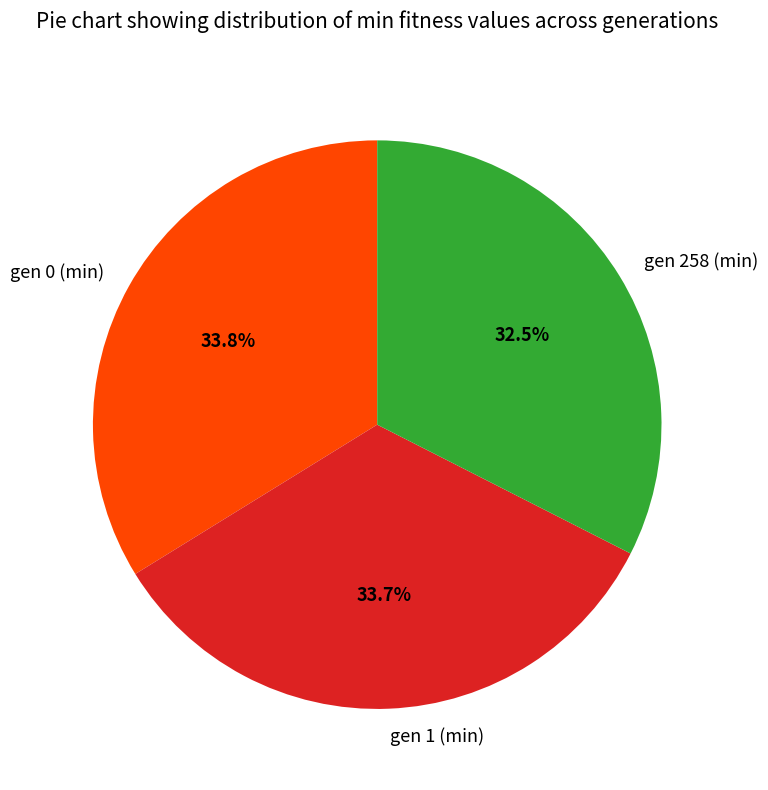

Is the sum of gen 1 (min) and gen 258 (min) greater than half?

Yes